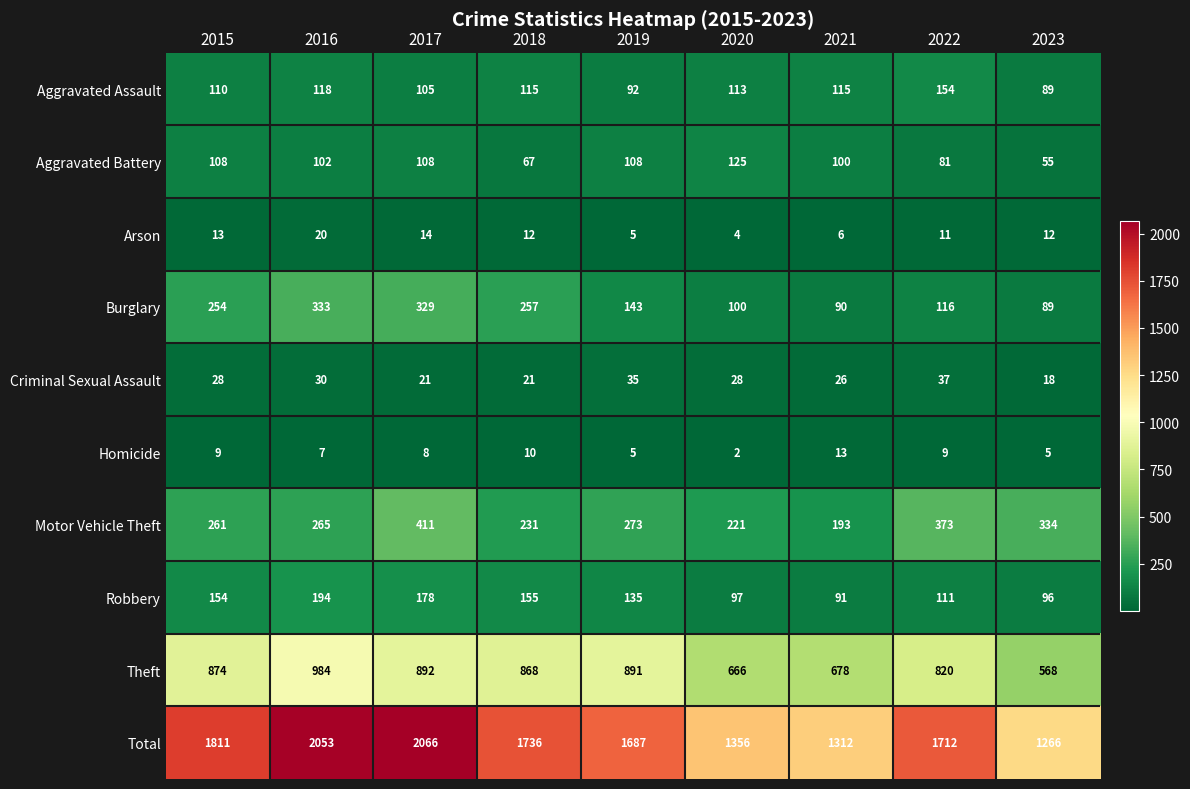

What is the difference between the highest and lowest values at 2021?

1306